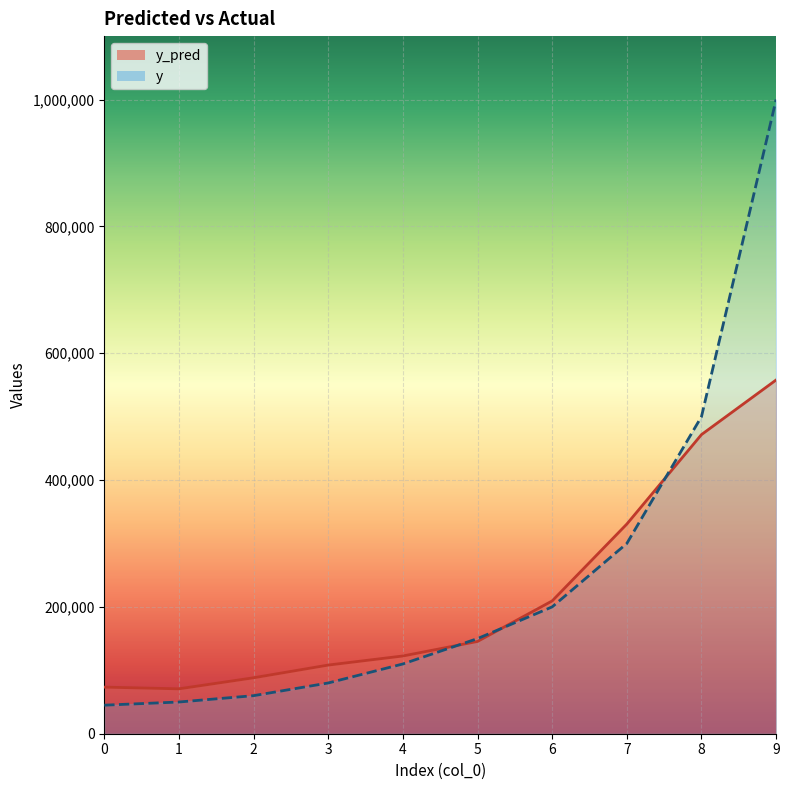

Where does the y series first go above 150000?

6